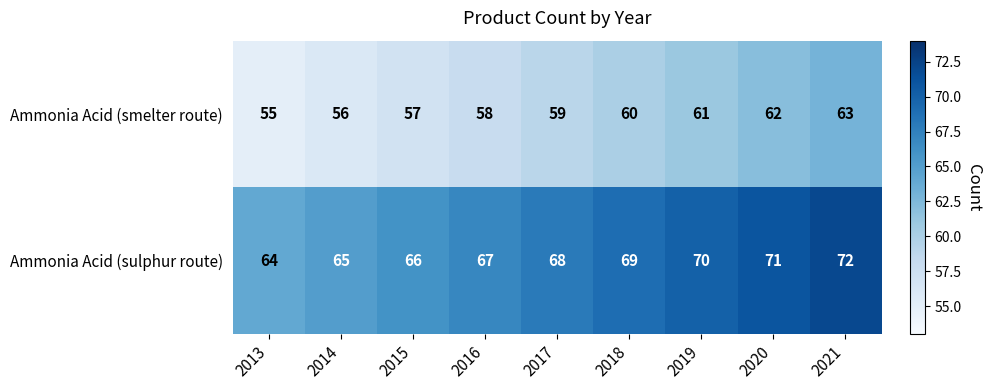

Rank the series by their maximum value, from lowest to highest.

Ammonia Acid (smelter route), Ammonia Acid (sulphur route)